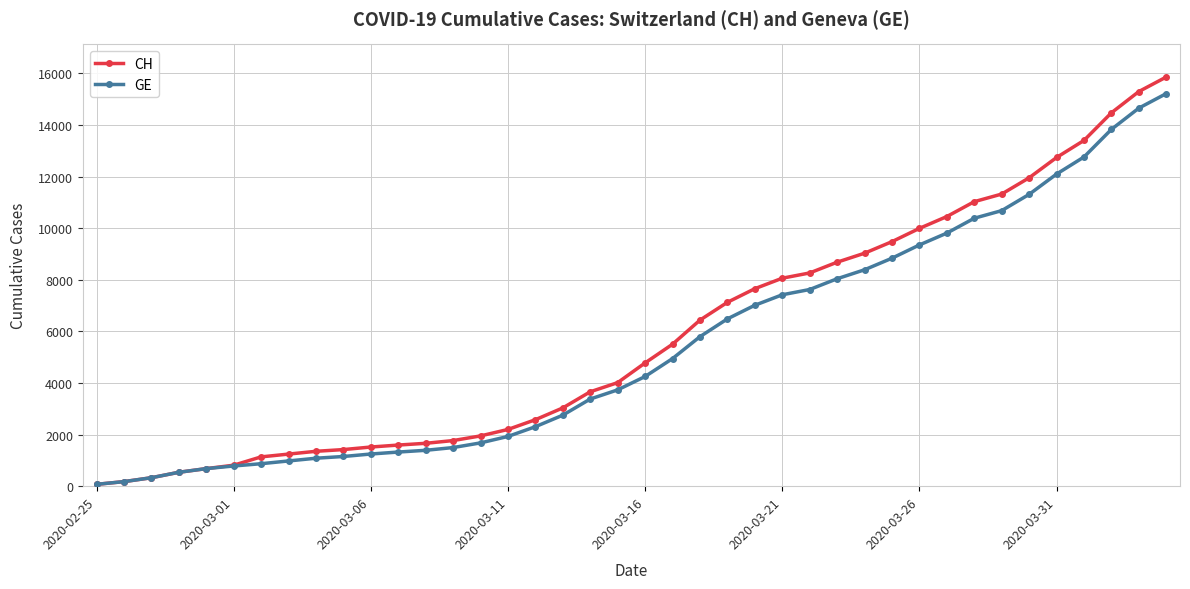

Which series has the widest spread of values?

CH